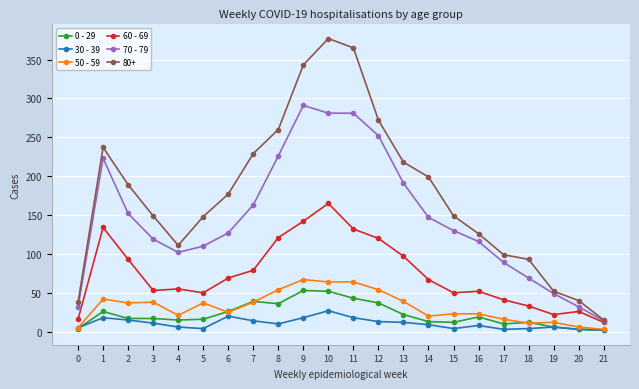

How many categories are shown in the chart?

22